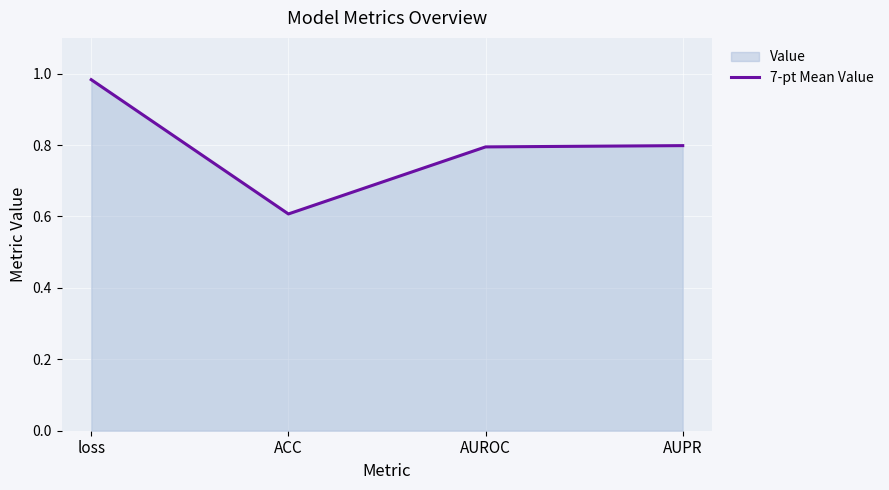

What is the value of the 4th point from the left?

0.8